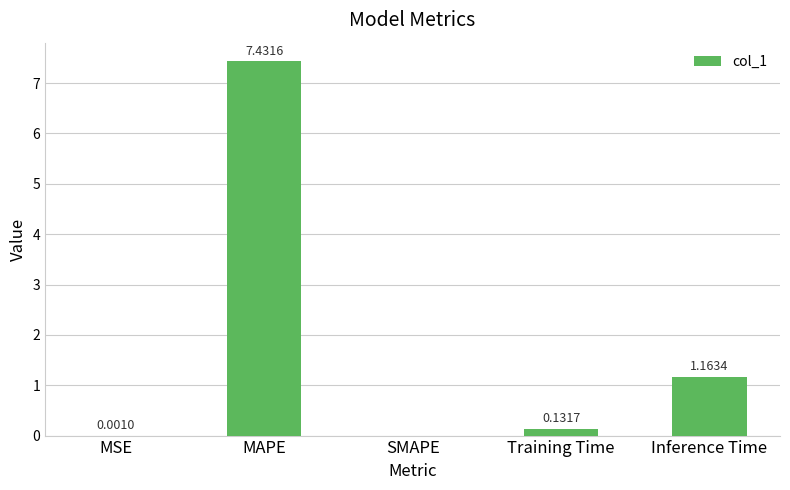

The chart shows a value of 12.1 at MAPE. True or false?

False